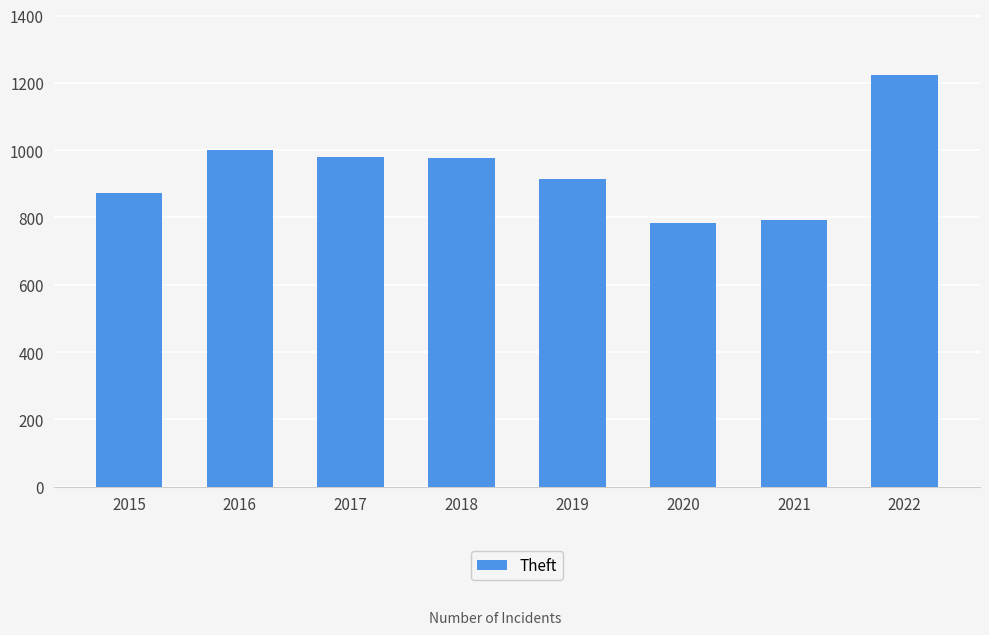

True or false: the data shows 528 at 2019.

False